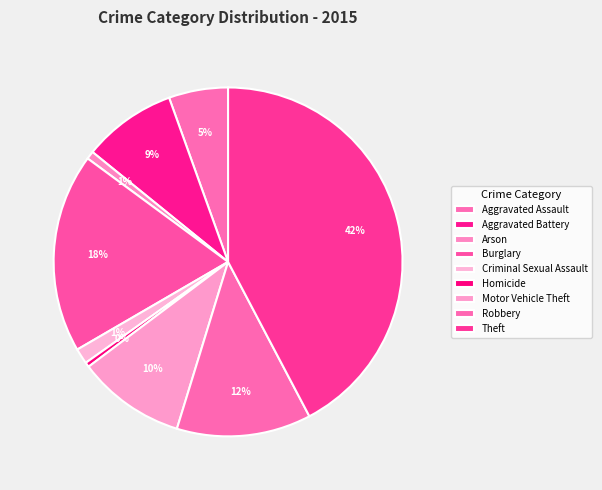

What is the largest slice in the pie chart?

Theft